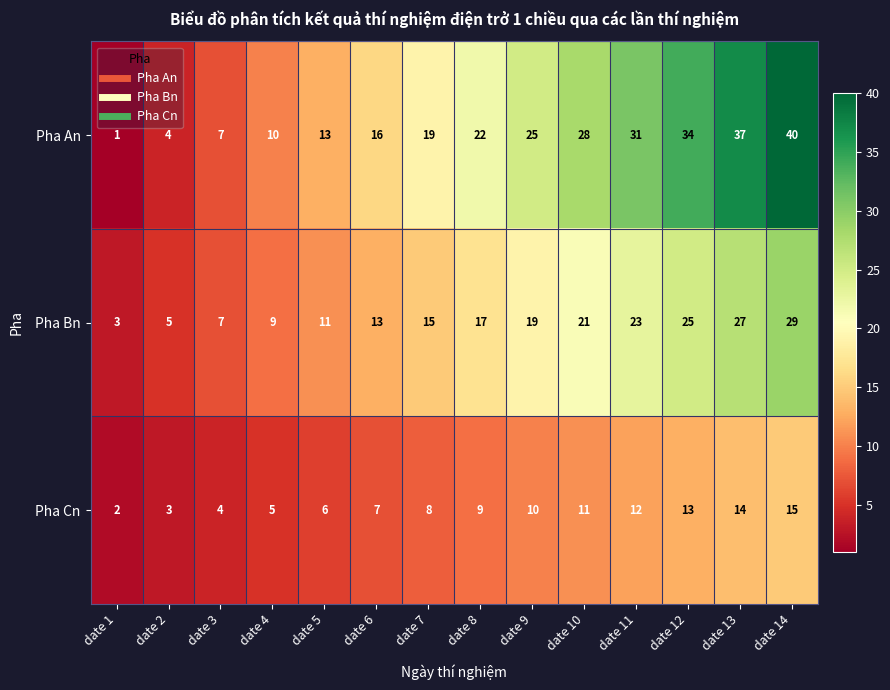

What value does the Pha An series have at date 14?

40